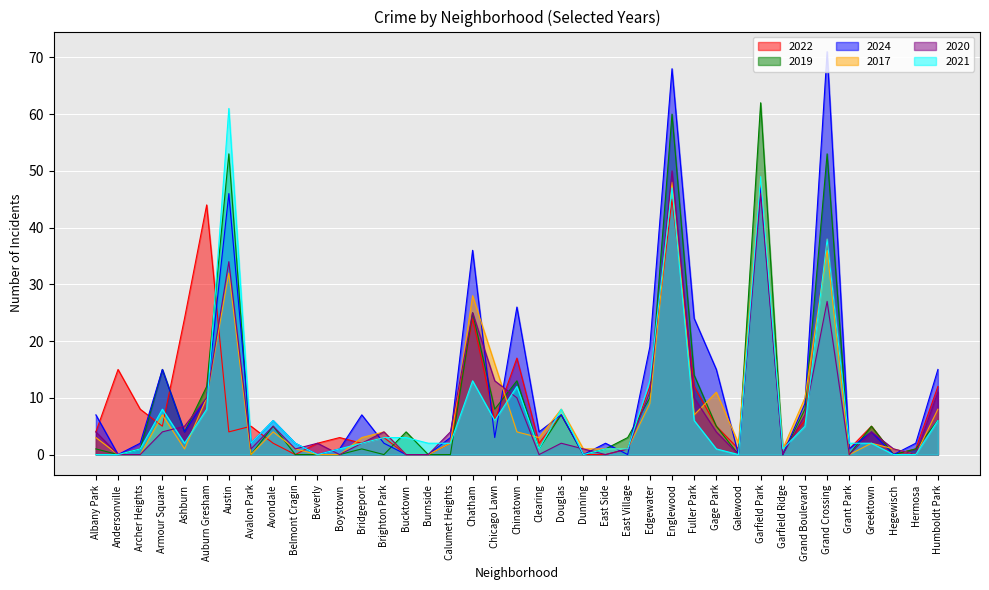

What is the total value across all series at Avondale?

28